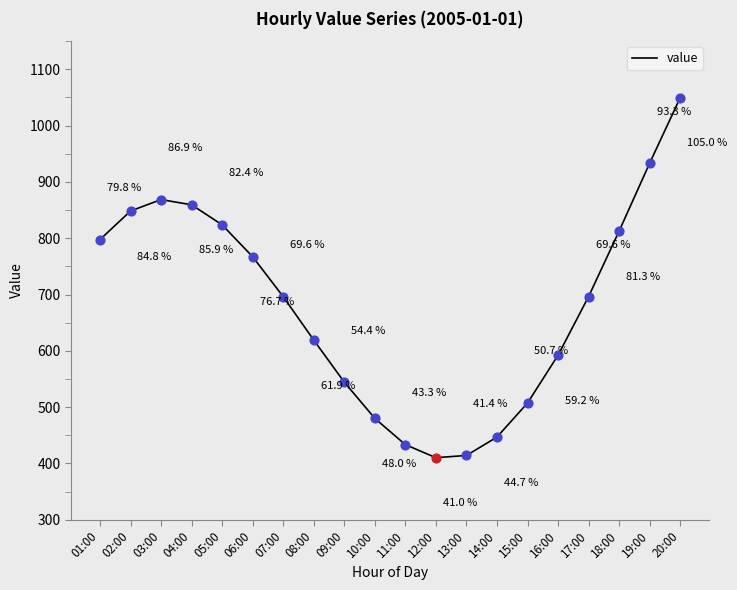

Which has a higher value, 04:00 or 13:00?

04:00